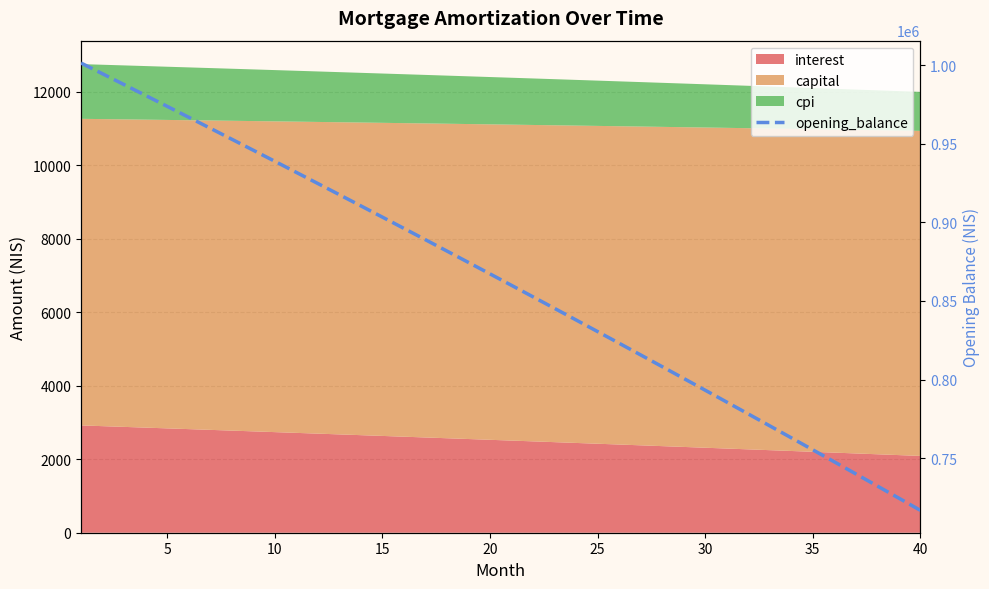

What is the average value?

862046.1